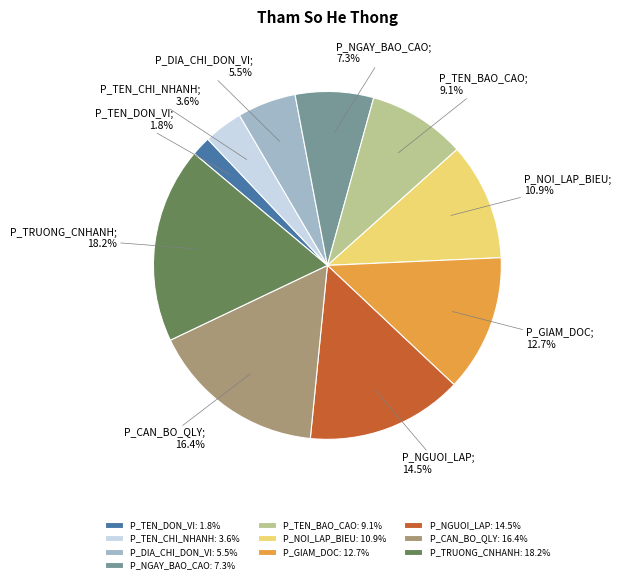

To the nearest percent, what is the difference between the P_DIA_CHI_DON_VI and P_TEN_BAO_CAO slice percentages?

4%